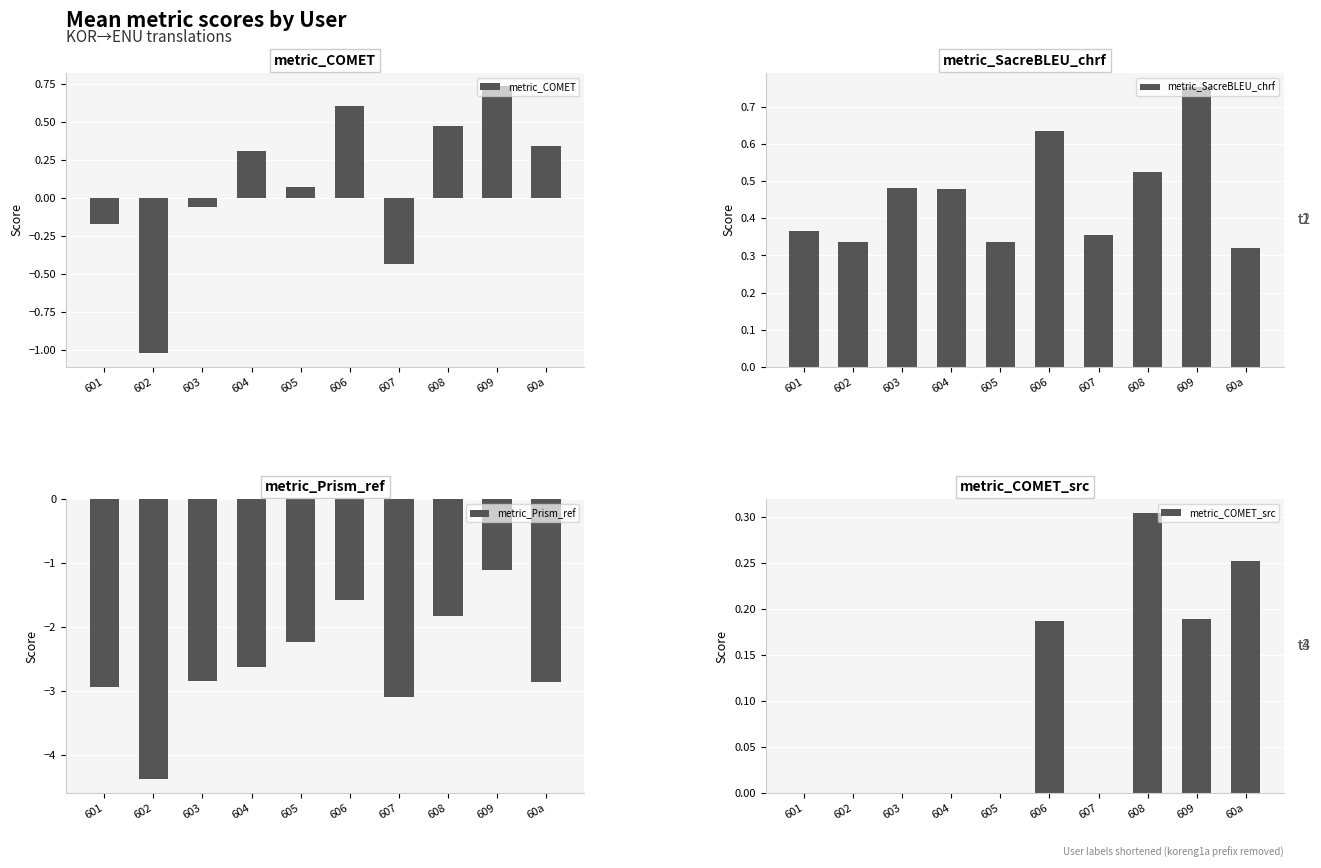

The value of metric_Prism_ref at 605 is -2.2. True or false?

True